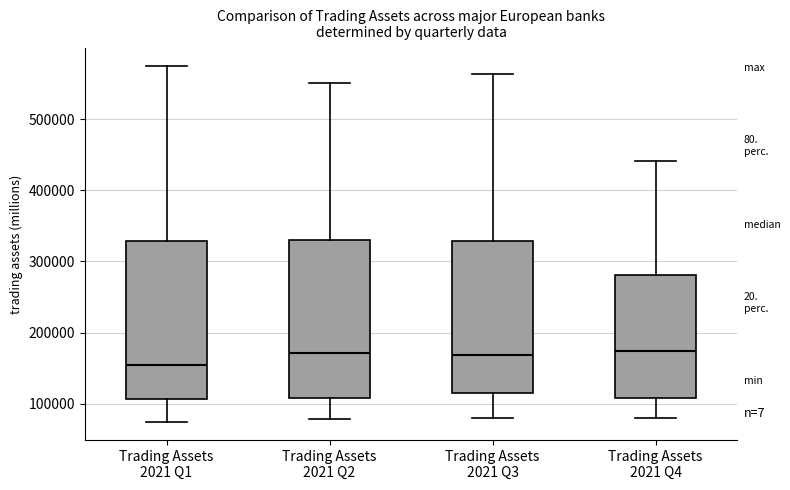

Reading left to right, transcribe this box plot: for each box, give where its median line is, the range the box spans, and where its two whiskers end, as read against the y-axis. The values are not printed on the chart, so give them approximately, as read against the axis.

Trading Assets 2021 Q1: median 150000, box 110000 to 330000, whiskers 70000 to 570000
Trading Assets 2021 Q2: median 170000, box 110000 to 330000, whiskers 80000 to 550000
Trading Assets 2021 Q3: median 170000, box 110000 to 330000, whiskers 80000 to 560000
Trading Assets 2021 Q4: median 170000, box 110000 to 280000, whiskers 80000 to 440000